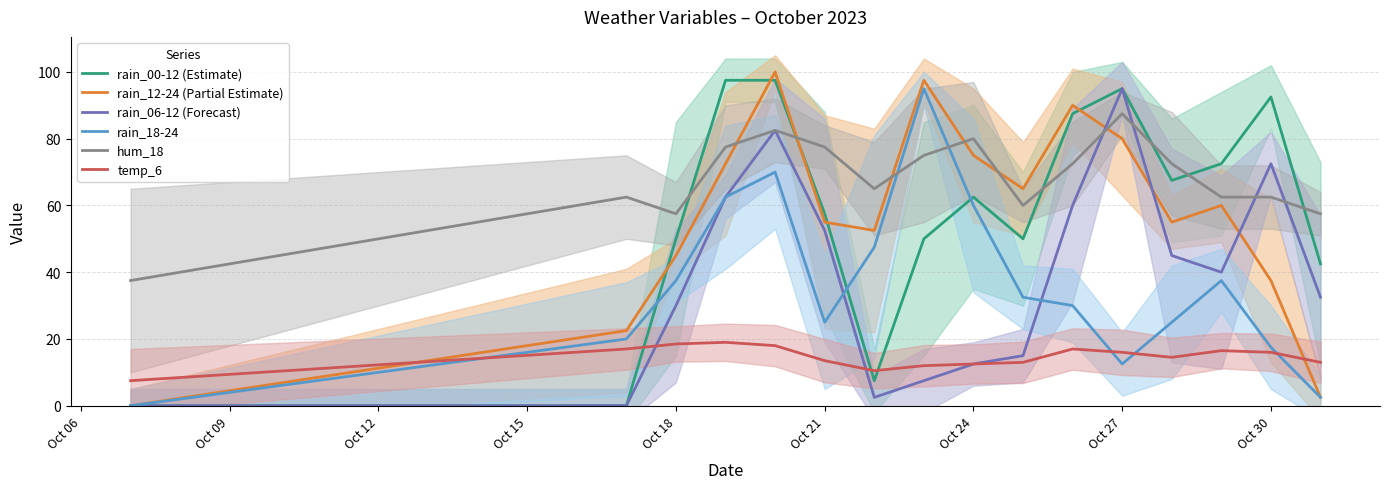

How many times do rain_06-12 (Forecast) and rain_18-24 cross each other?

2